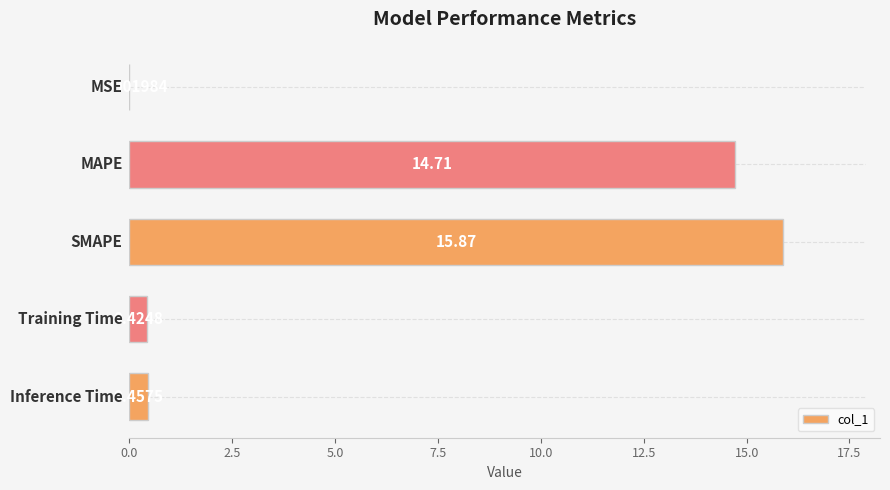

Are the bars horizontal?

Yes